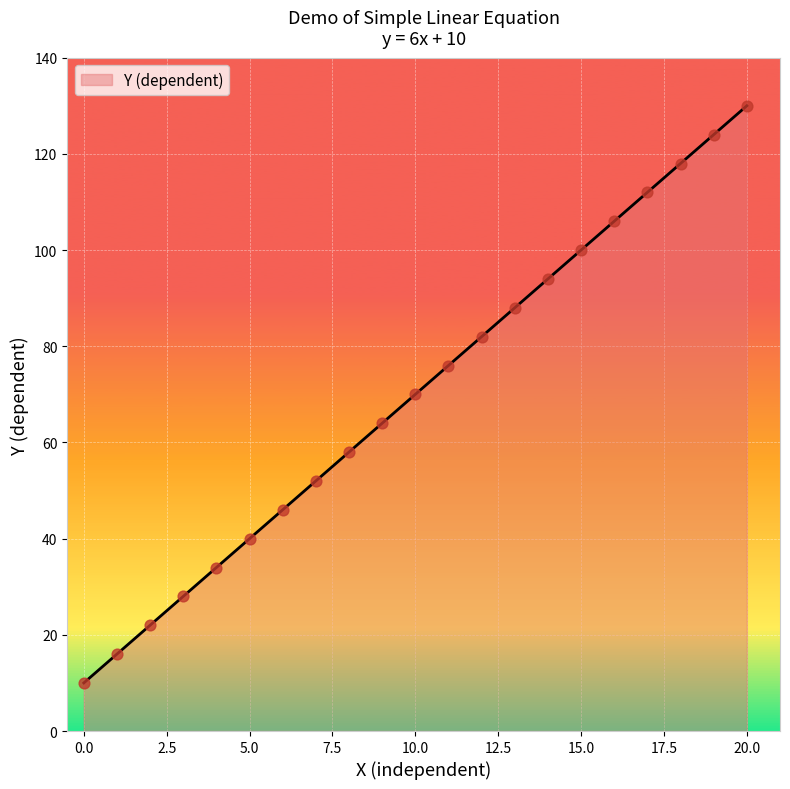

What is the smallest value displayed?

10